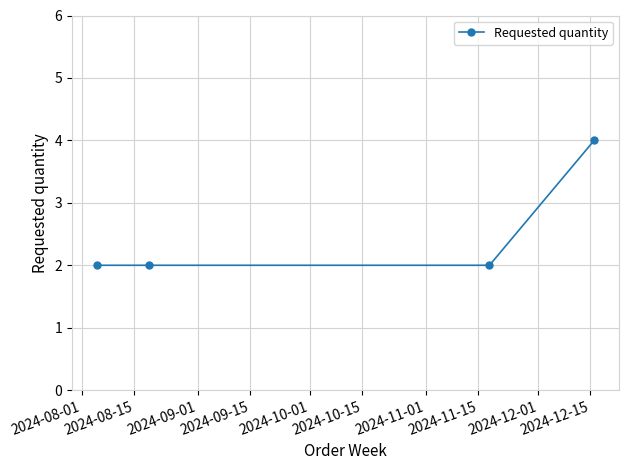

Reading right to left, extract all data points from this chart.

4	2	2	2